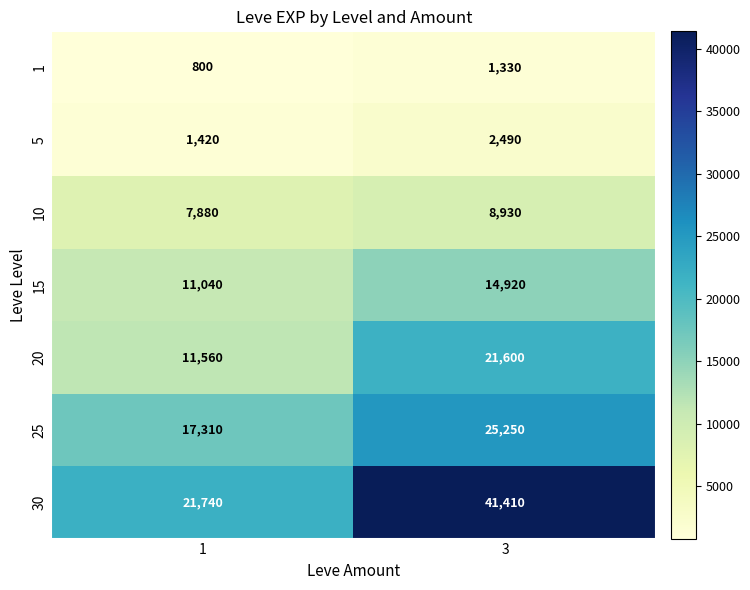

At which label does 30 reach its peak?

3